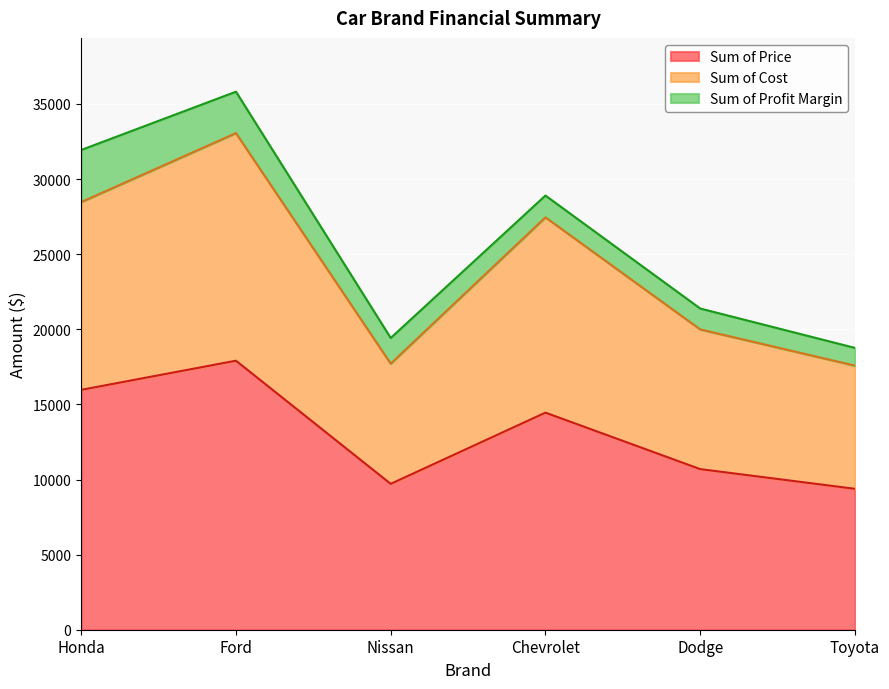

Where does the Sum of Cost series first go above 27451?

Honda